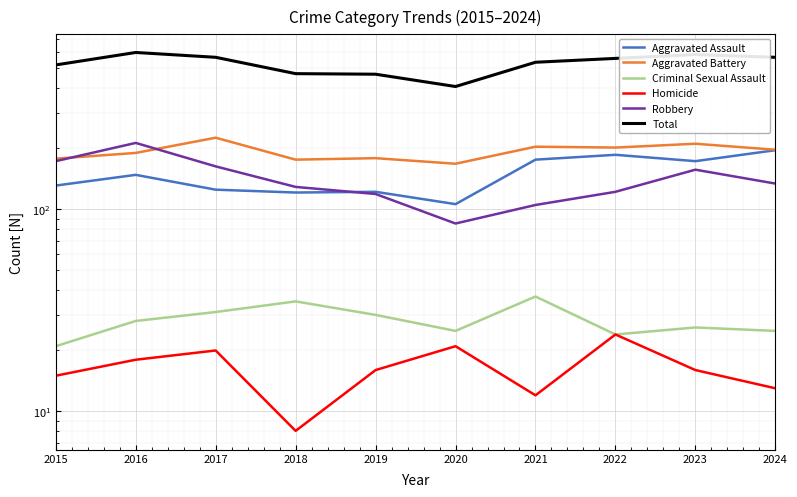

At which label does Homicide first exceed 16?

2016